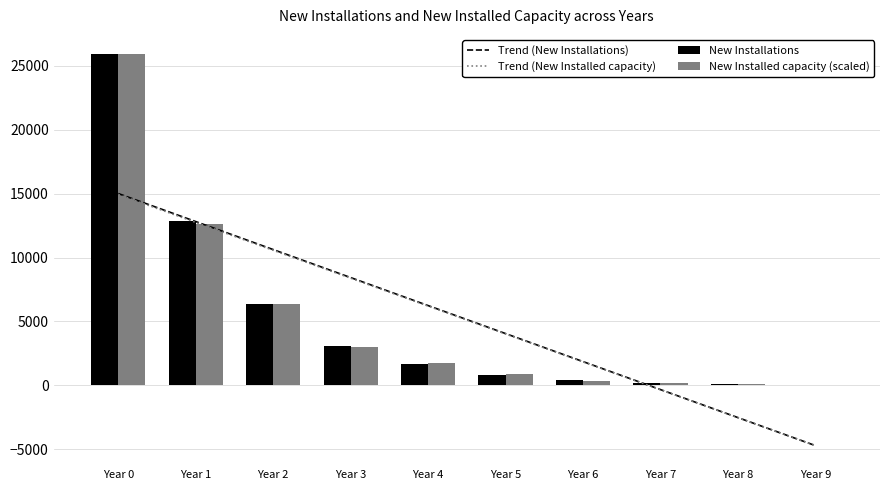

Which series has the largest range (max minus min)?

New Installed capacity (scaled)